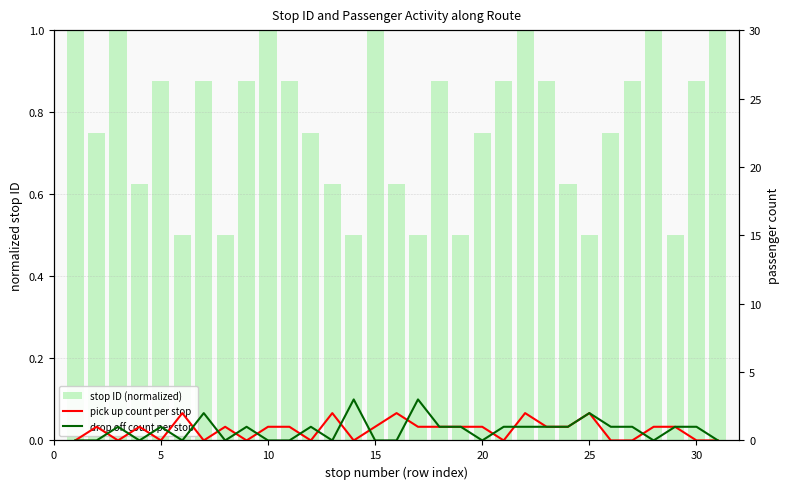

Count the number of data series in this chart.

3